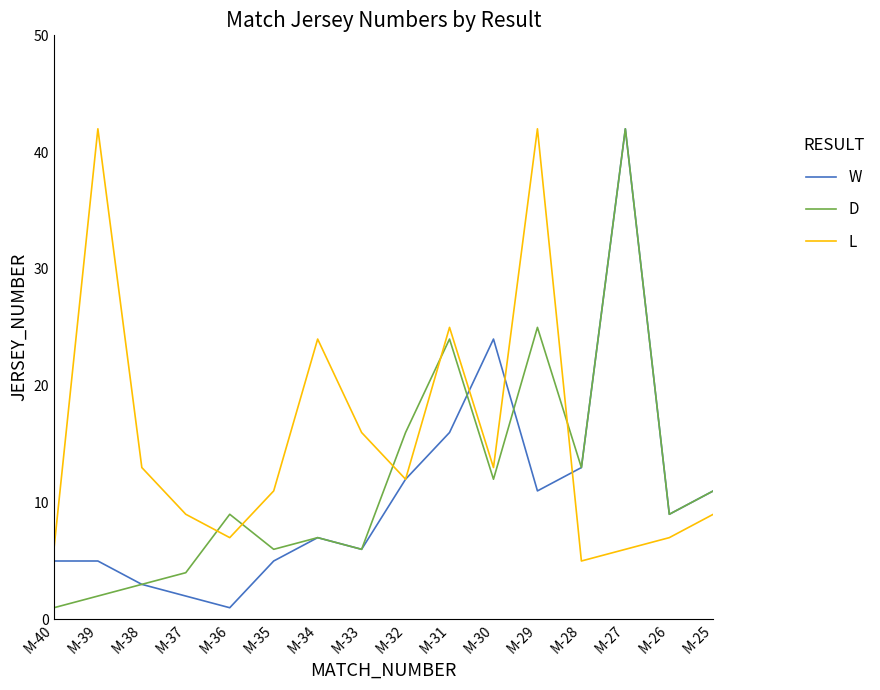

What is the spread (max minus min) of values at M-38?

10